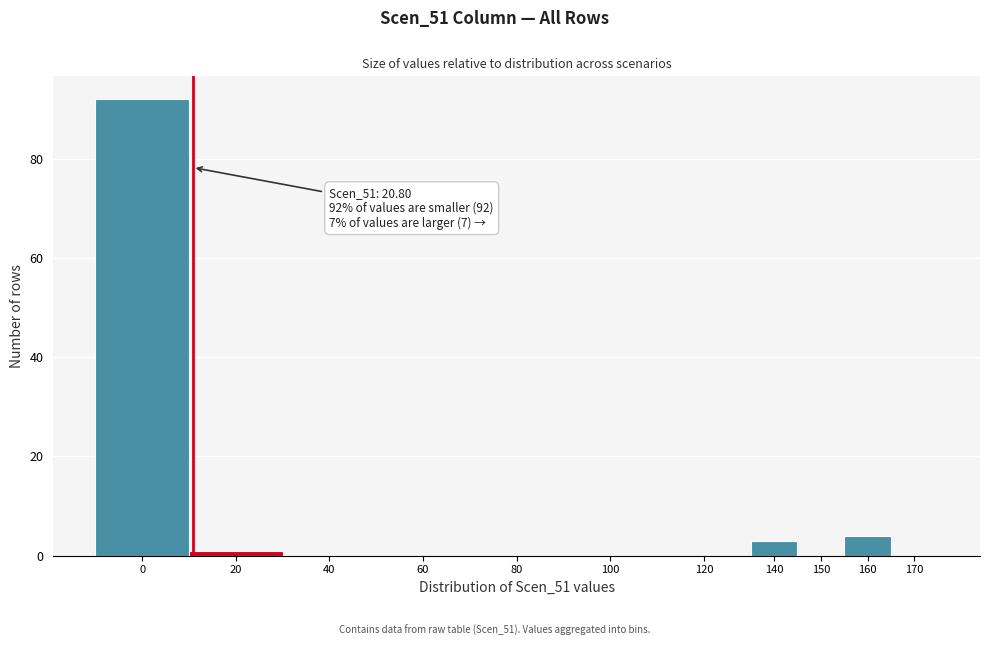

Reading left to right, what are all the values shown in this chart?

0=92	20=1	40=0	60=0	80=0	100=0	120=0	140=3	150=0	160=4	170=0